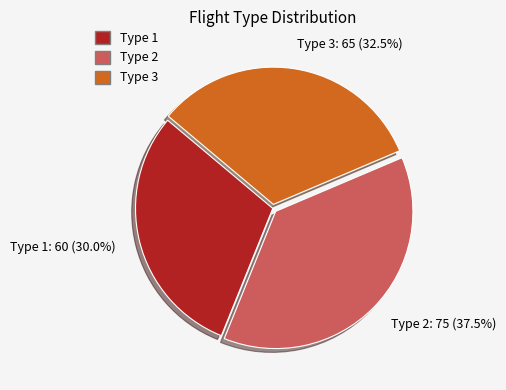

Which category has the biggest portion of the pie?

Type 2